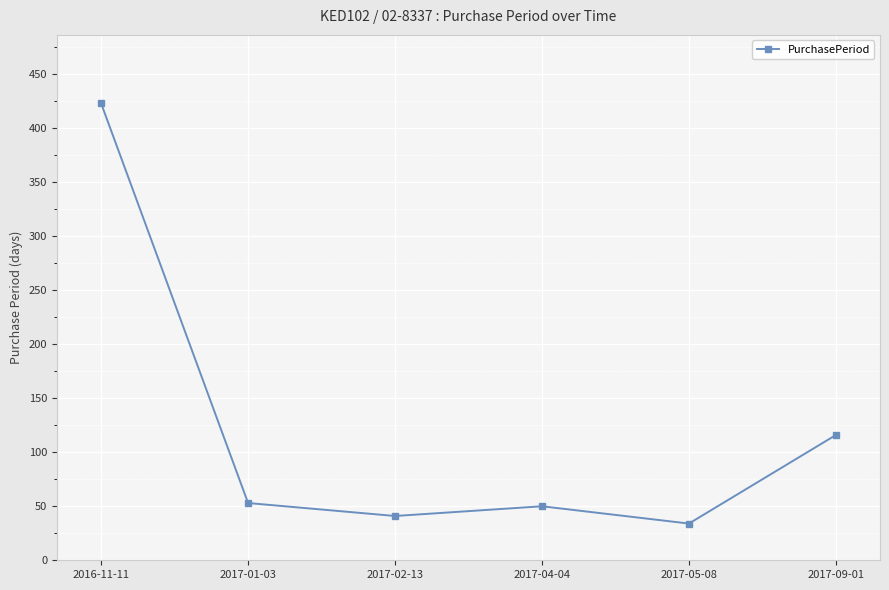

At which category does the data reach its first local valley?

2017-02-13